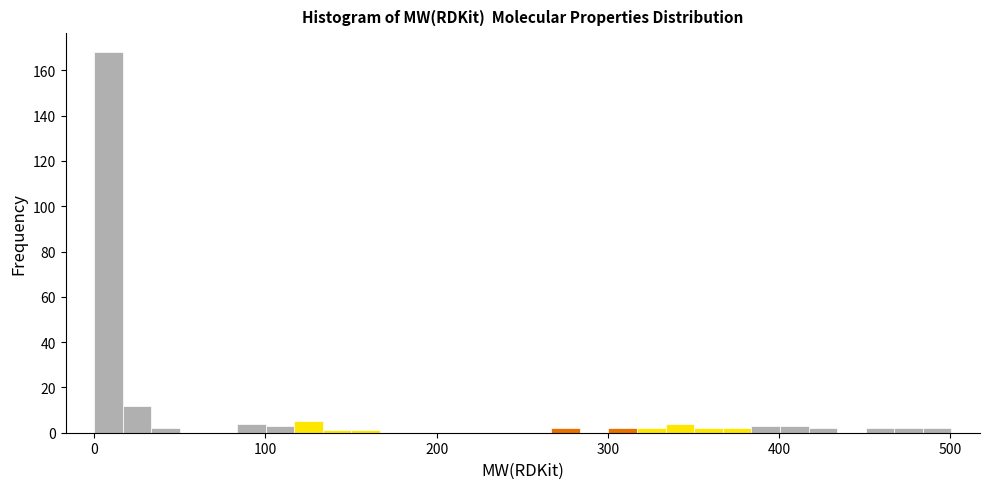

Around what value on the x-axis is the tallest bar? Give the approximate position of its centre, as read against the axis.

10